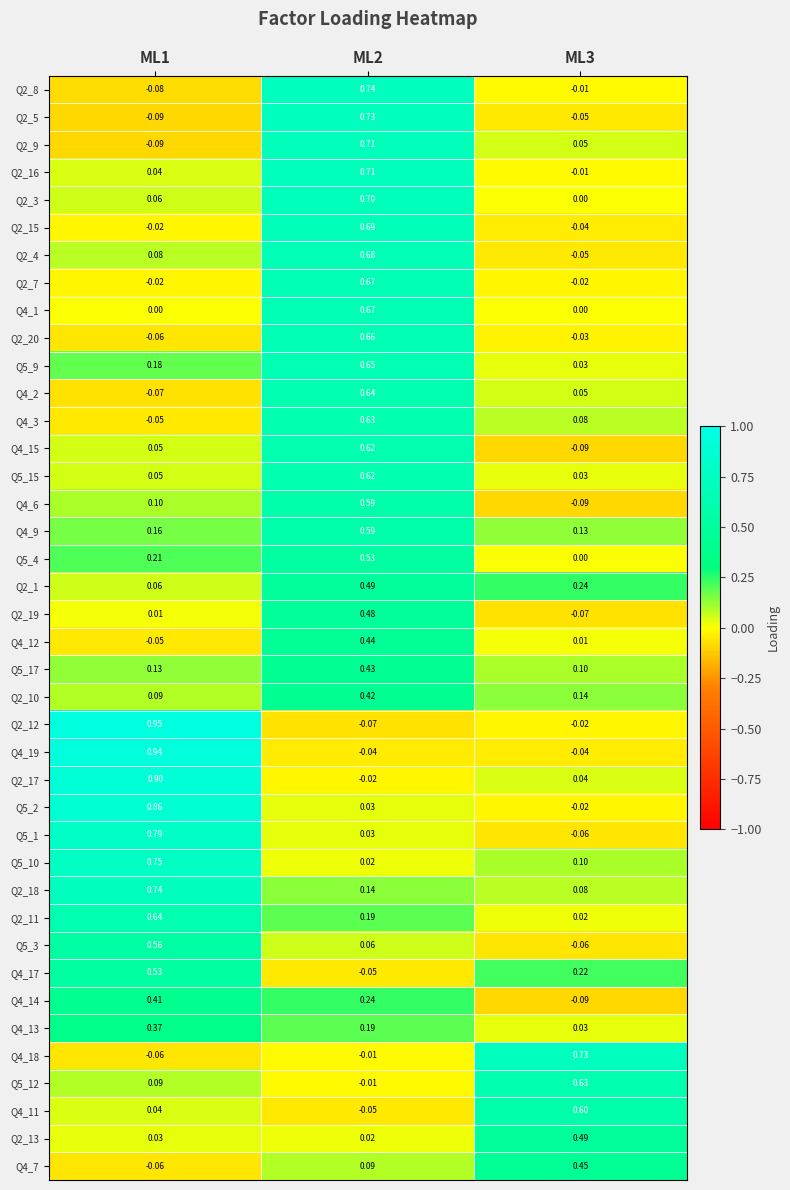

Is the value of Q5_1 at ML1 greater than the value of Q5_4 at ML1?

Yes